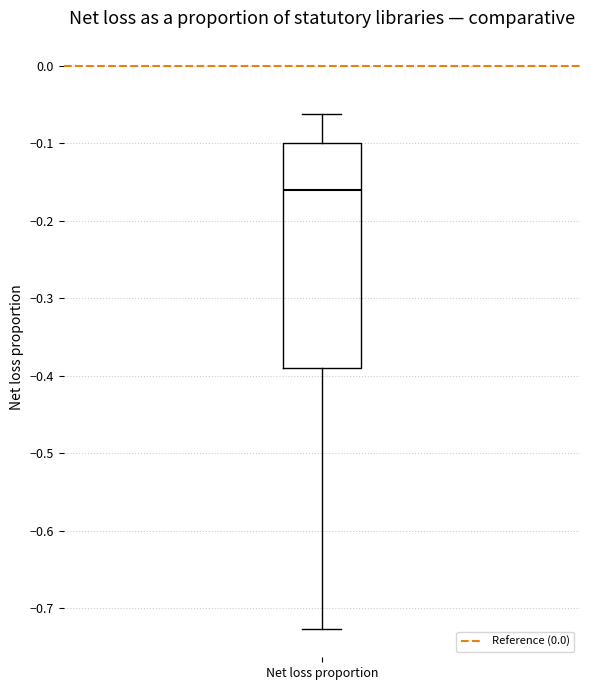

Read this box plot against the y-axis: the position of the median line, the range covered by the box, and the ends of both whiskers. The values are not printed on the chart, so give them approximately, as read against the axis.

median -0.16, box -0.39 to -0.10, whiskers -0.73 to -0.06